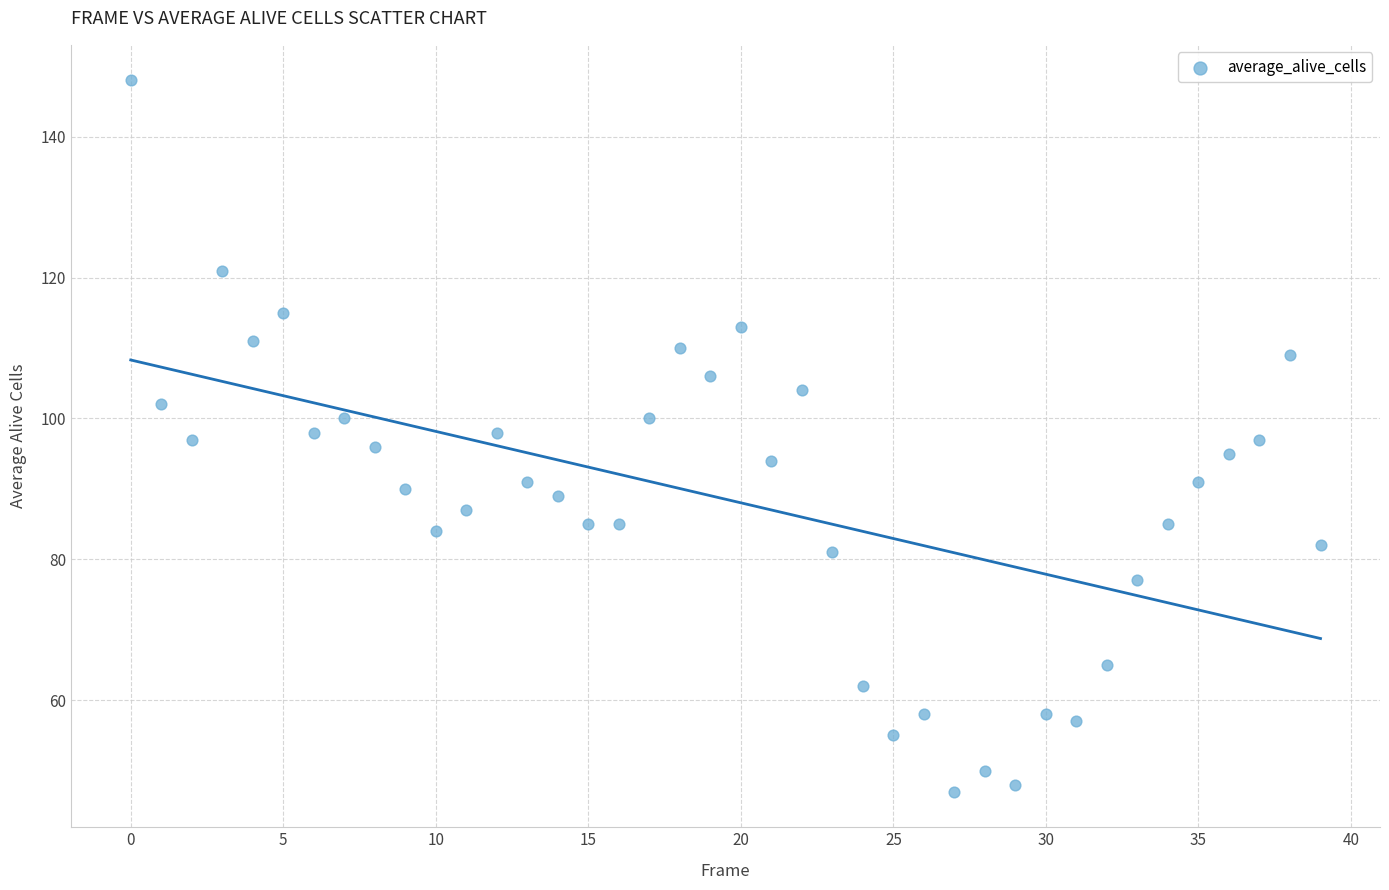

What is the range of Y values (max minus min)?

101